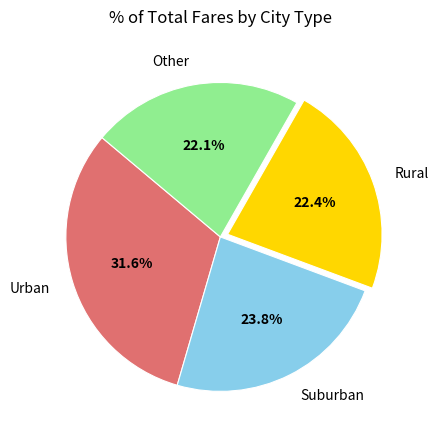

Approximately how many times larger is the value at Suburban compared to Urban?

0.8